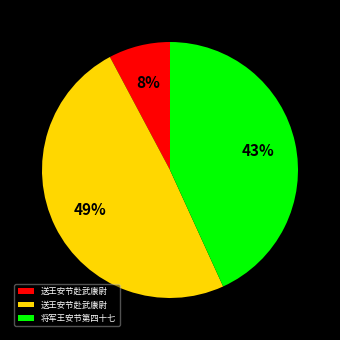

To the nearest percent, what is the average slice percentage?

33%